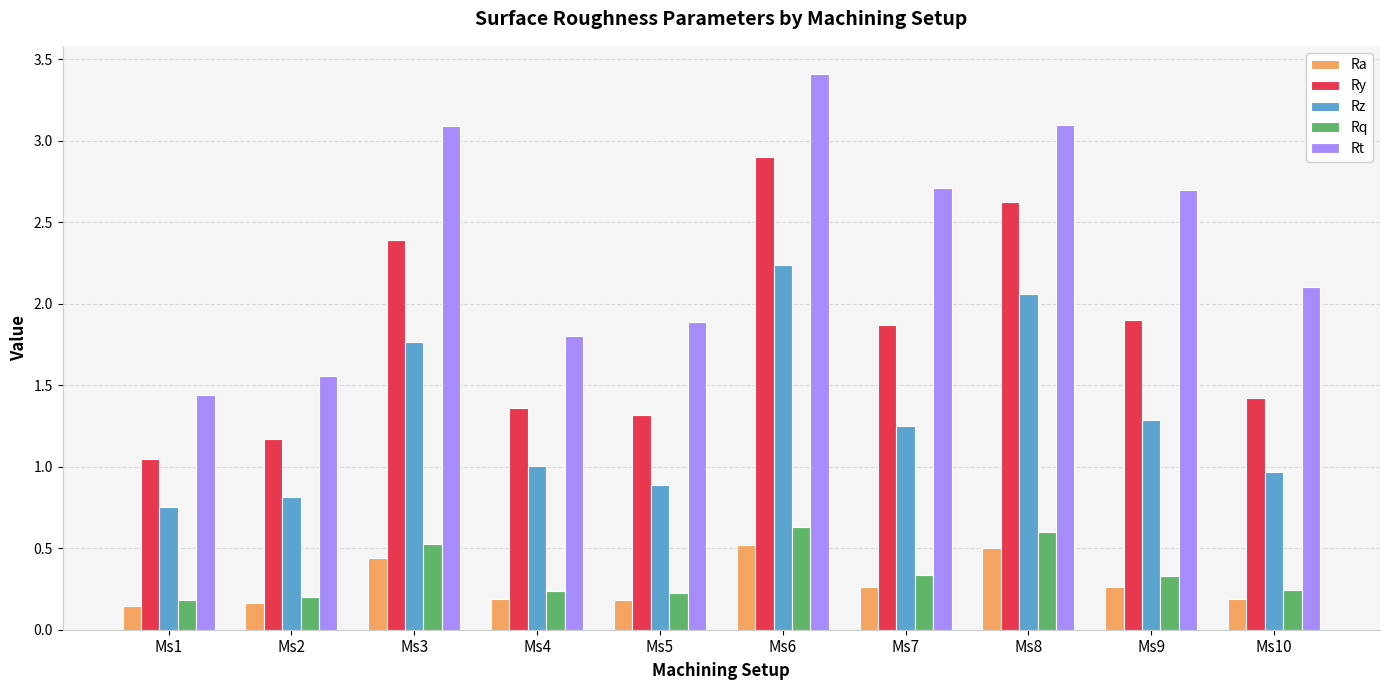

What is the sum of all Ra values?

2.9